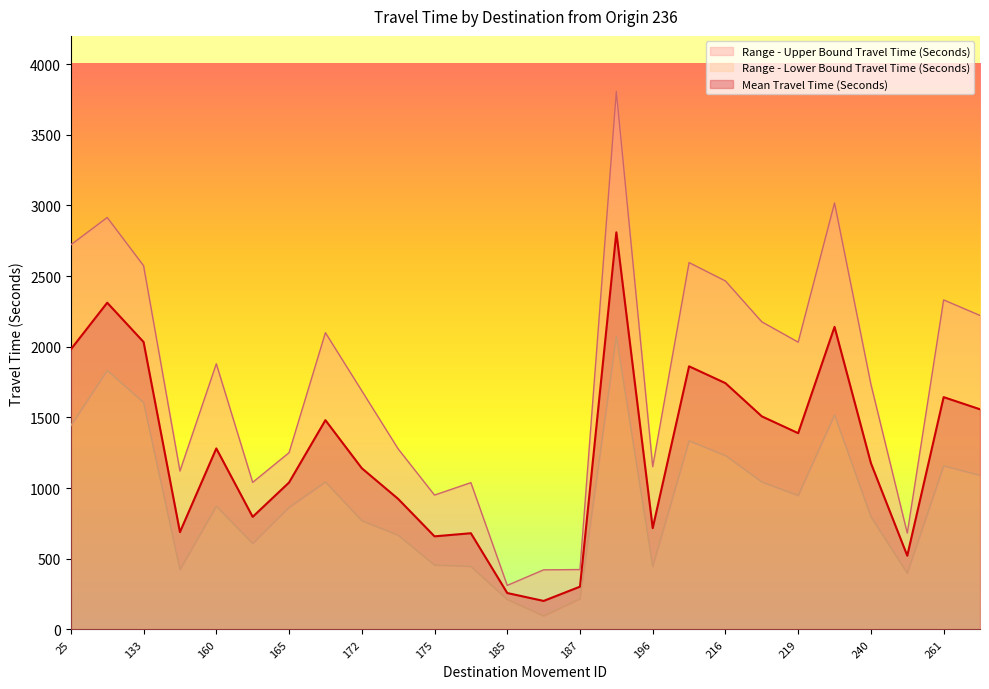

Between 277 and 172, which is larger?

277